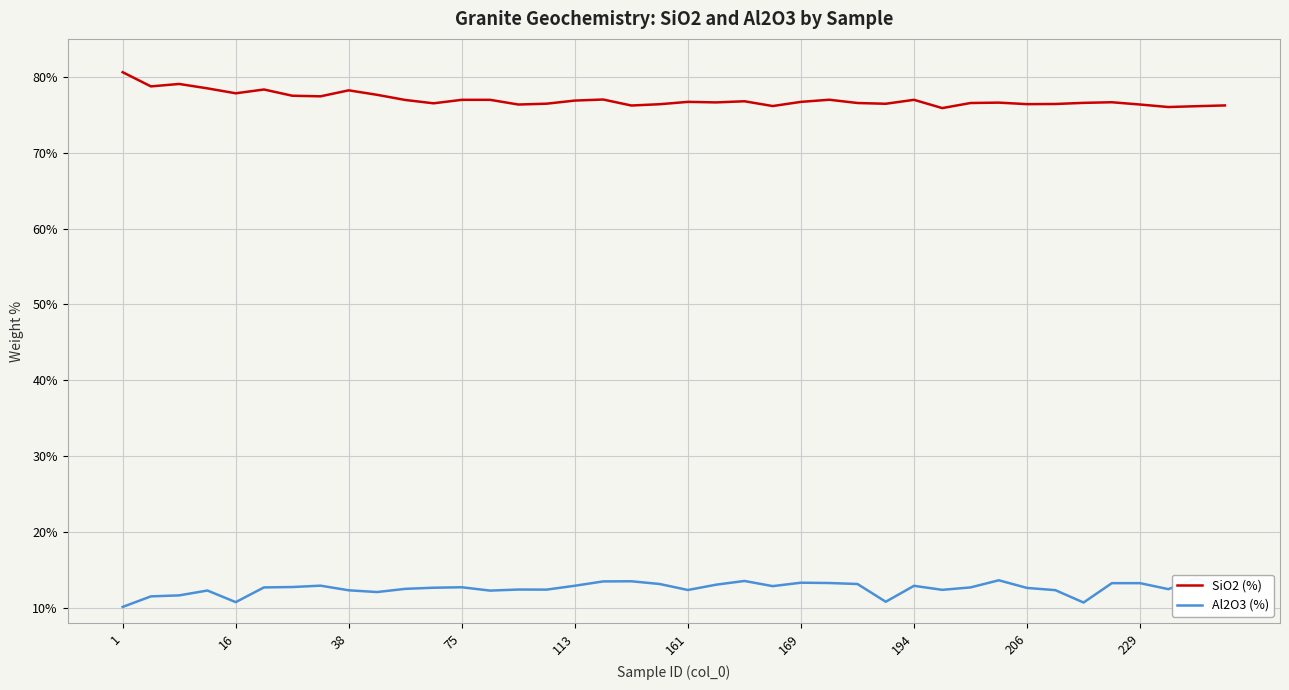

What is the value of the Al2O3 (%) point at the 37th from the left?

13.3